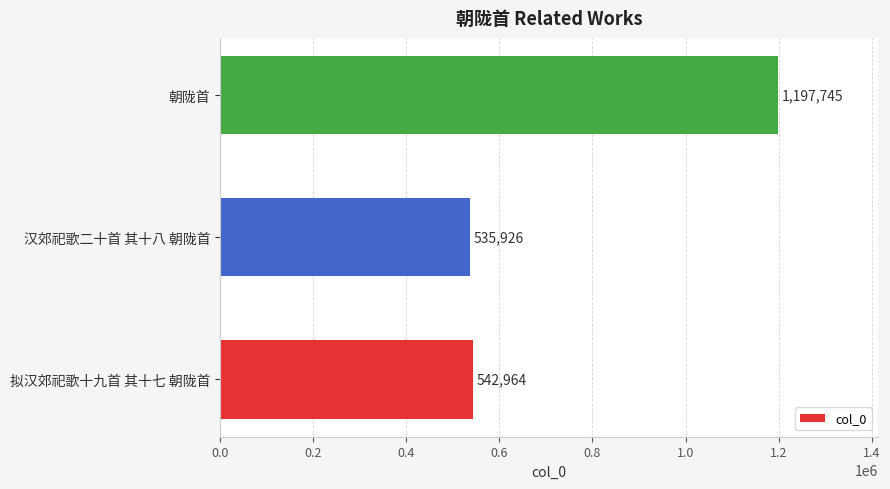

Reading bottom to top, what are all the values shown in this chart?

拟汉郊祀歌十九首 其十七 朝陇首=542964	汉郊祀歌二十首 其十八 朝陇首=535926	朝陇首=1197745